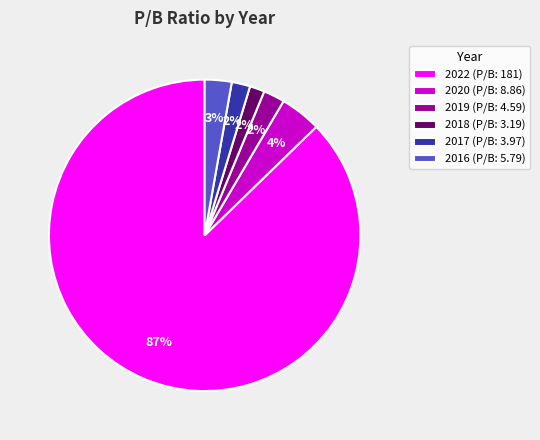

How many slices are in this pie chart?

6